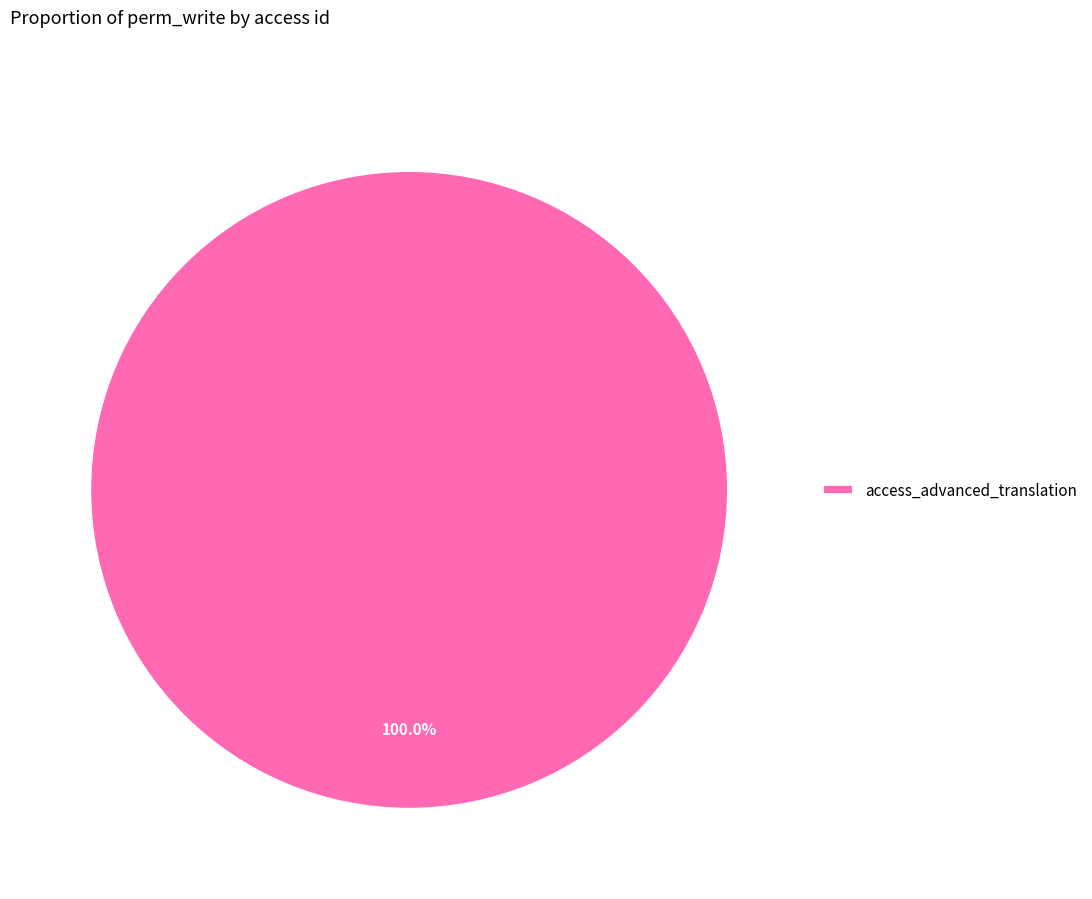

Does any single category account for the majority?

Yes